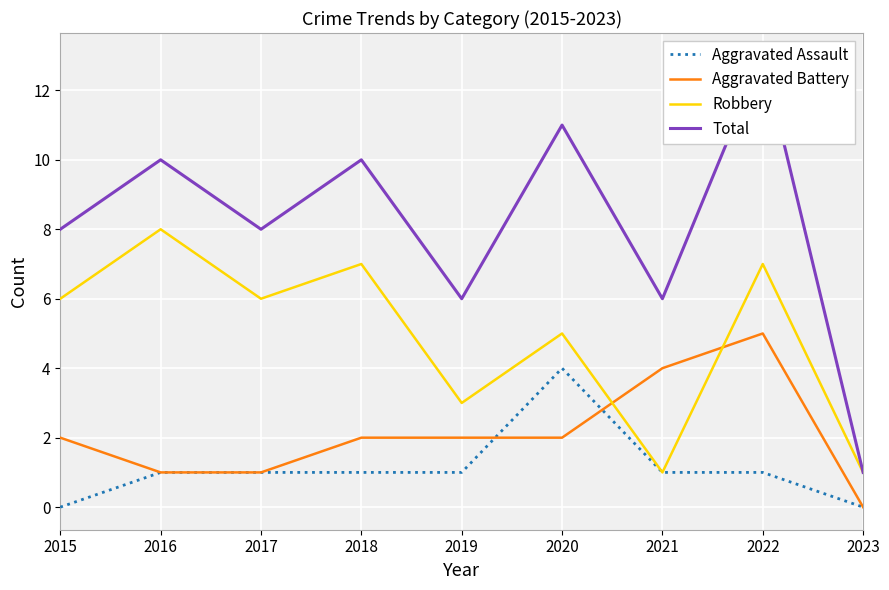

At 2019, list the series in order from smallest to largest.

Aggravated Assault, Aggravated Battery, Robbery, Total